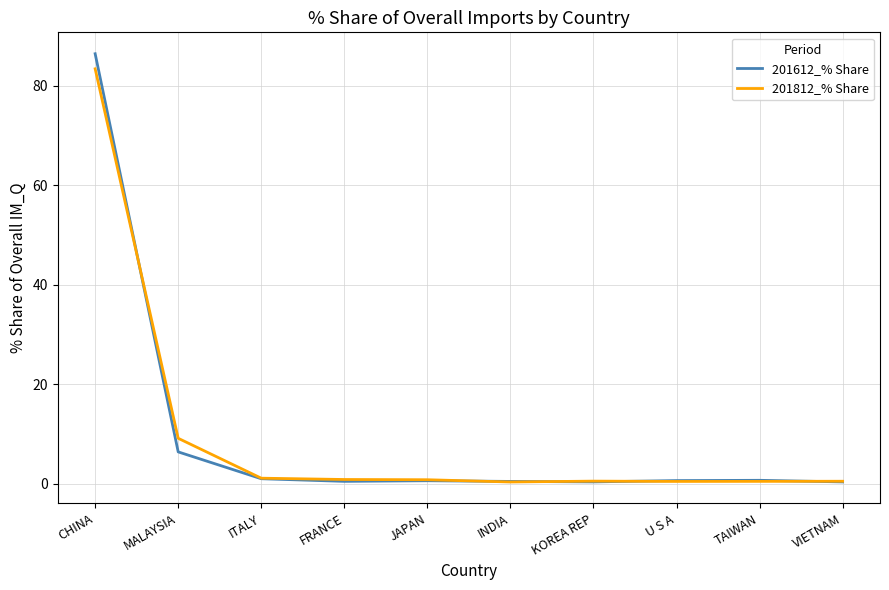

Does the chart have visible grid lines?

Yes